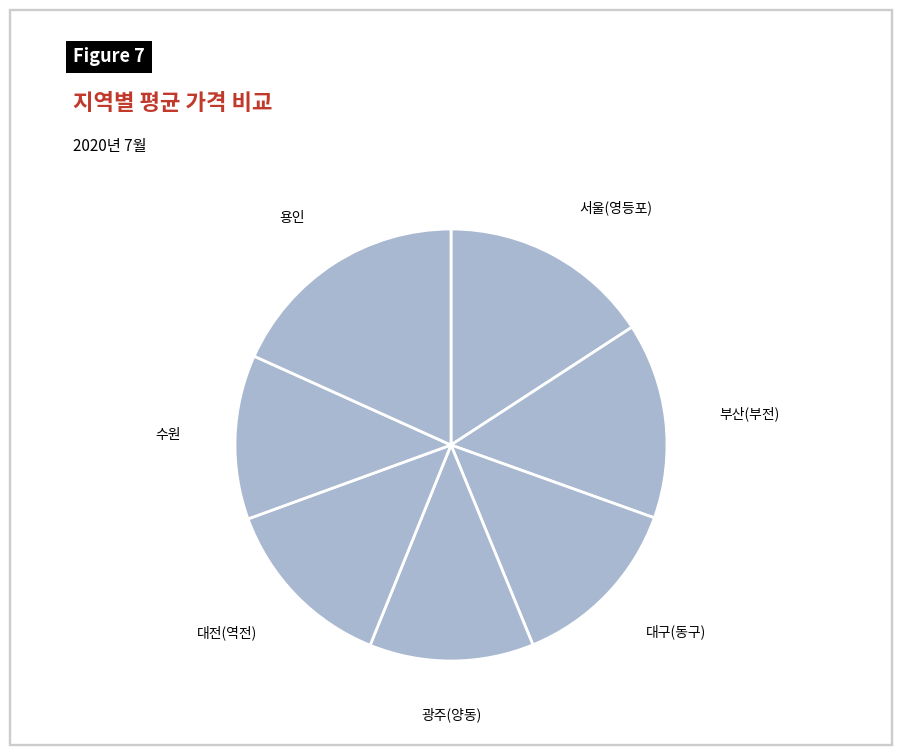

Which category has the biggest portion of the pie?

용인